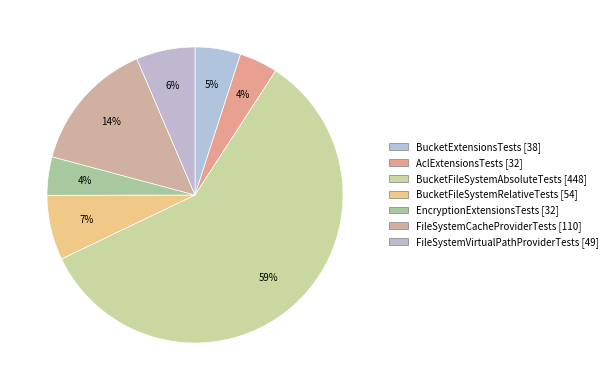

How many slices are in this pie chart?

7